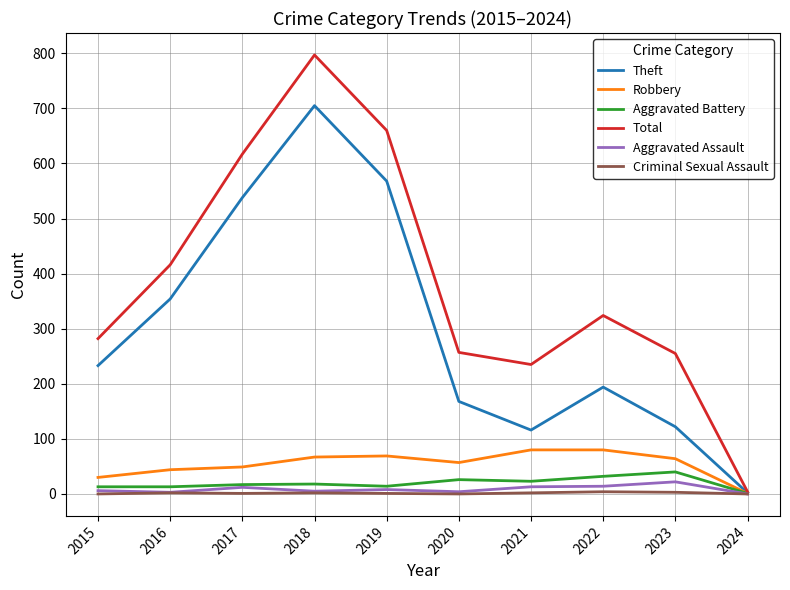

How many values in the Robbery series are below 64?

5